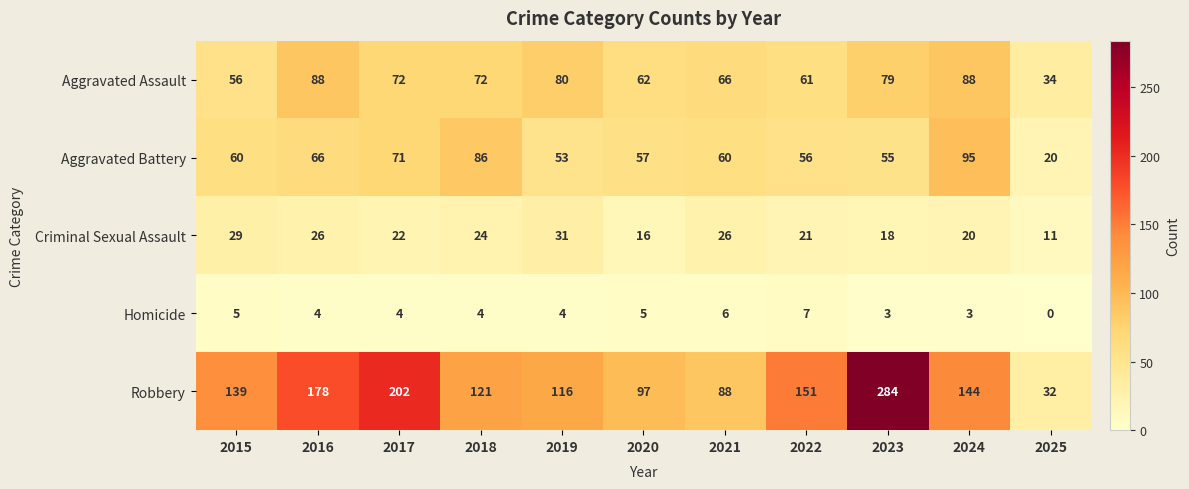

Read the Aggravated Battery value at 2023.

55